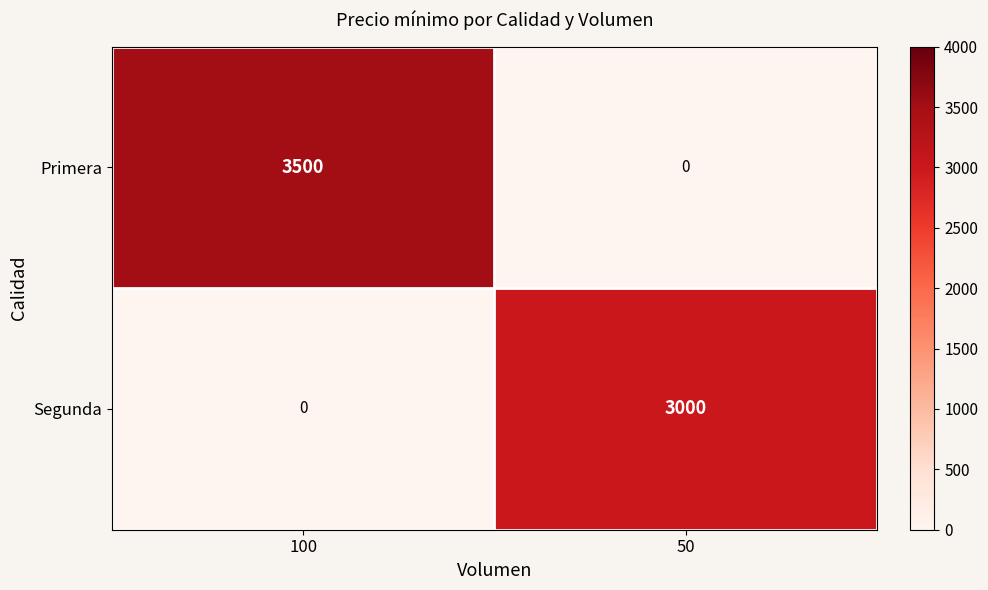

What is the difference between the maximum and minimum values in the Primera series?

3500